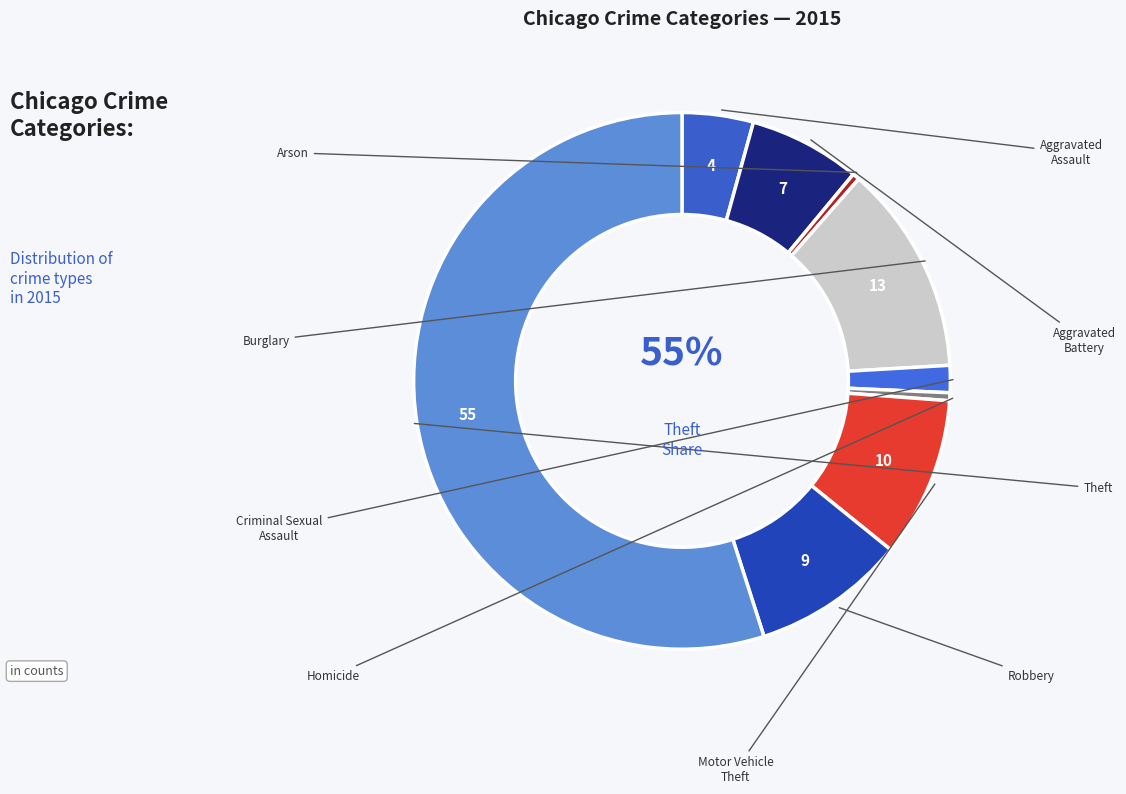

Which slice is the smallest?

Arson